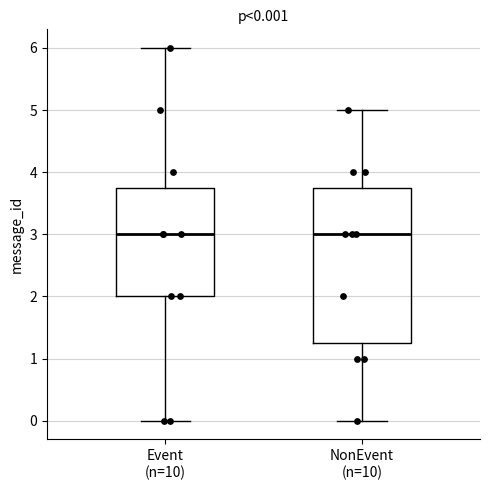

Which box is the tallest, from its lower edge to its upper edge?

NonEvent (n=10)